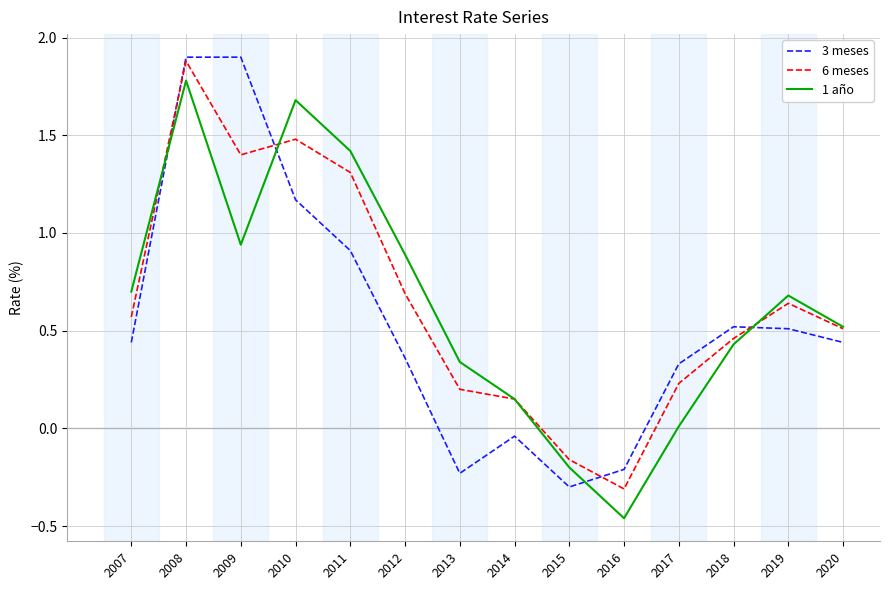

At which category does the chart reach its minimum across all series?

2016